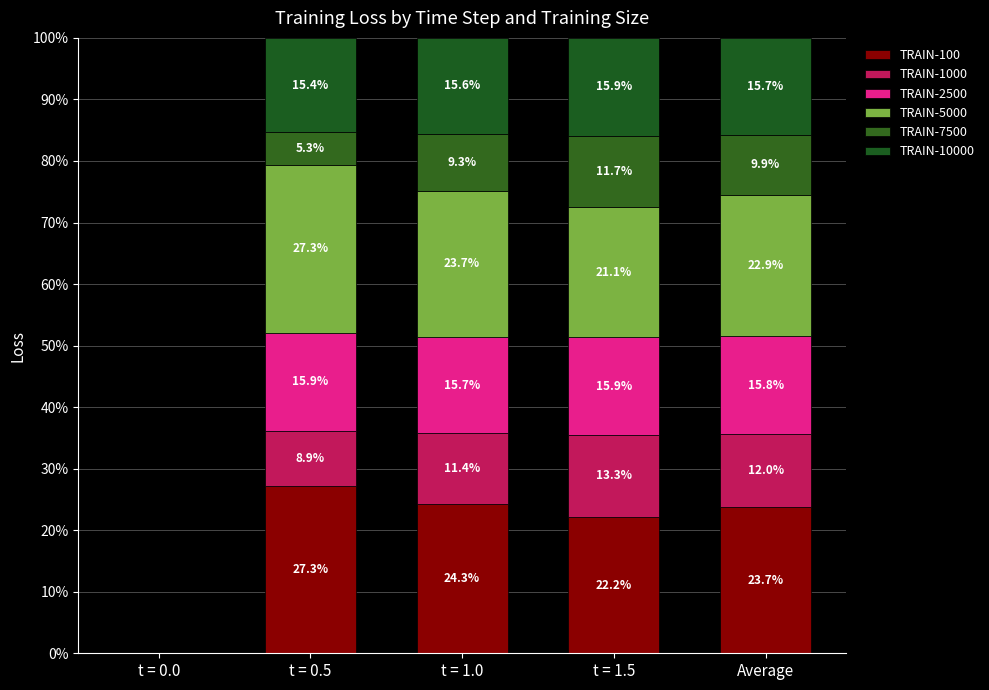

What are all the series names shown in the legend?

TRAIN-100, TRAIN-1000, TRAIN-2500, TRAIN-5000, TRAIN-7500, TRAIN-10000